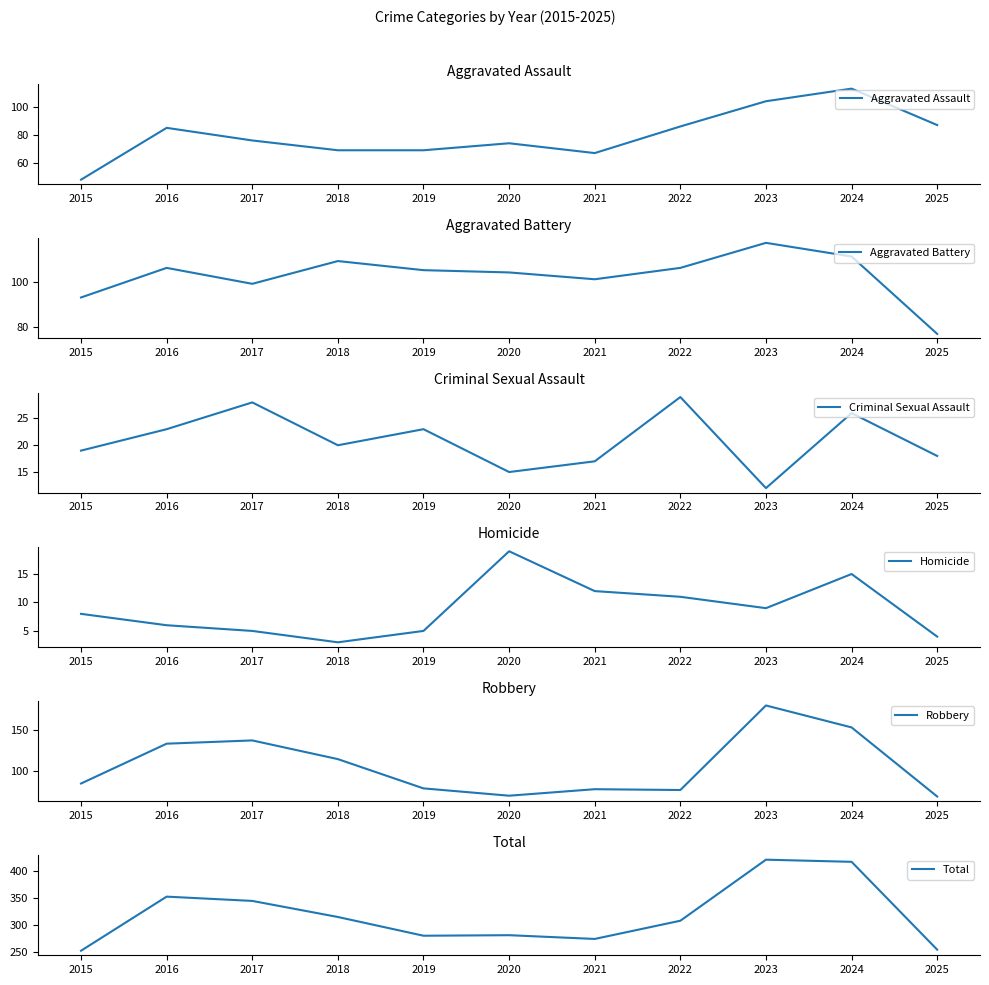

Is it true that Criminal Sexual Assault equals 24 at 2021?

False